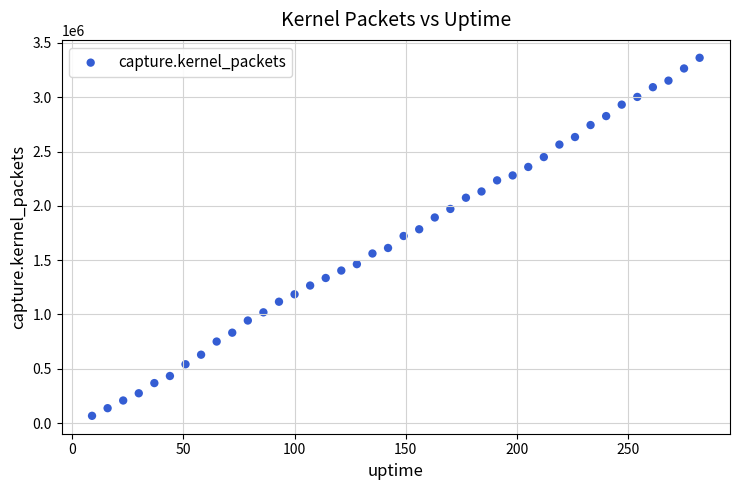

What is the range of X values (max minus min)?

273